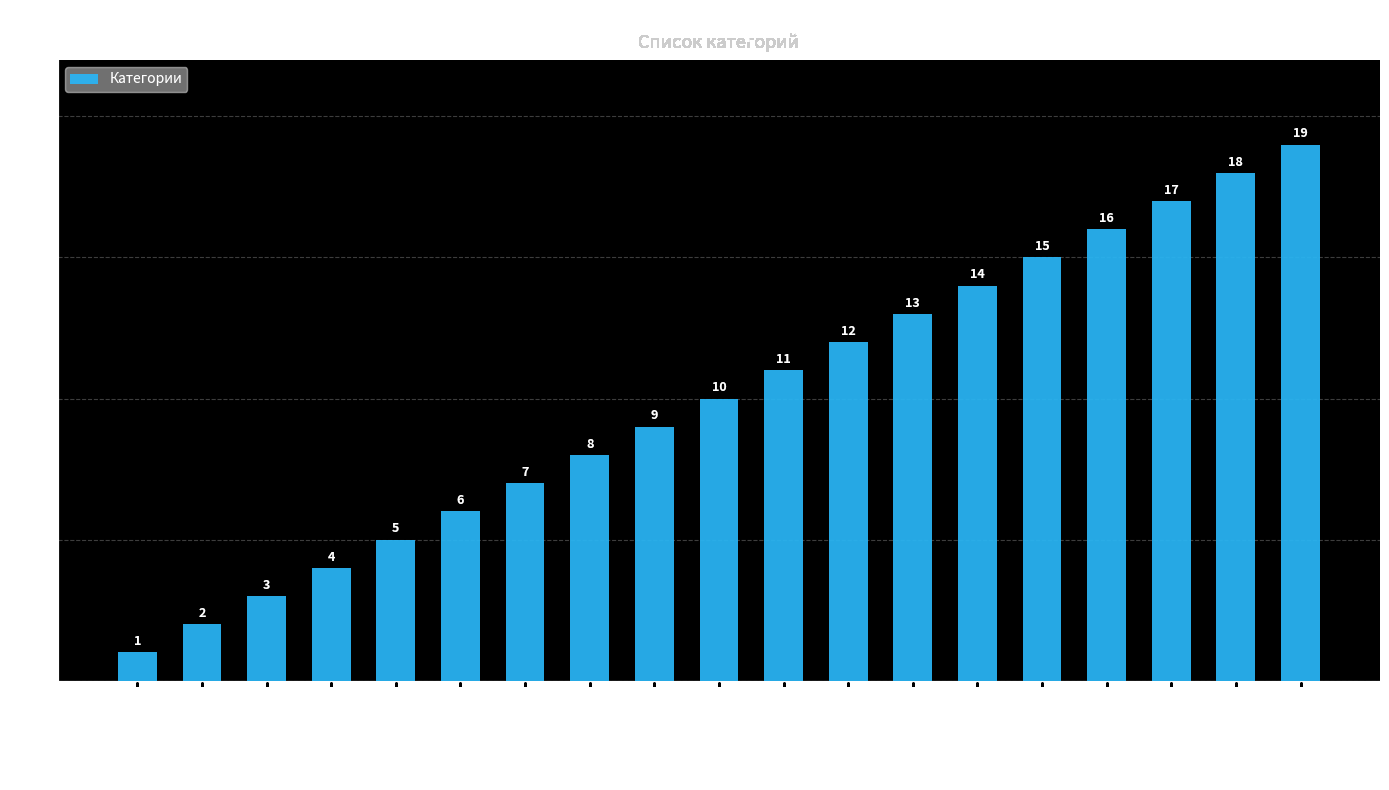

What is the minimum value shown in the chart?

1